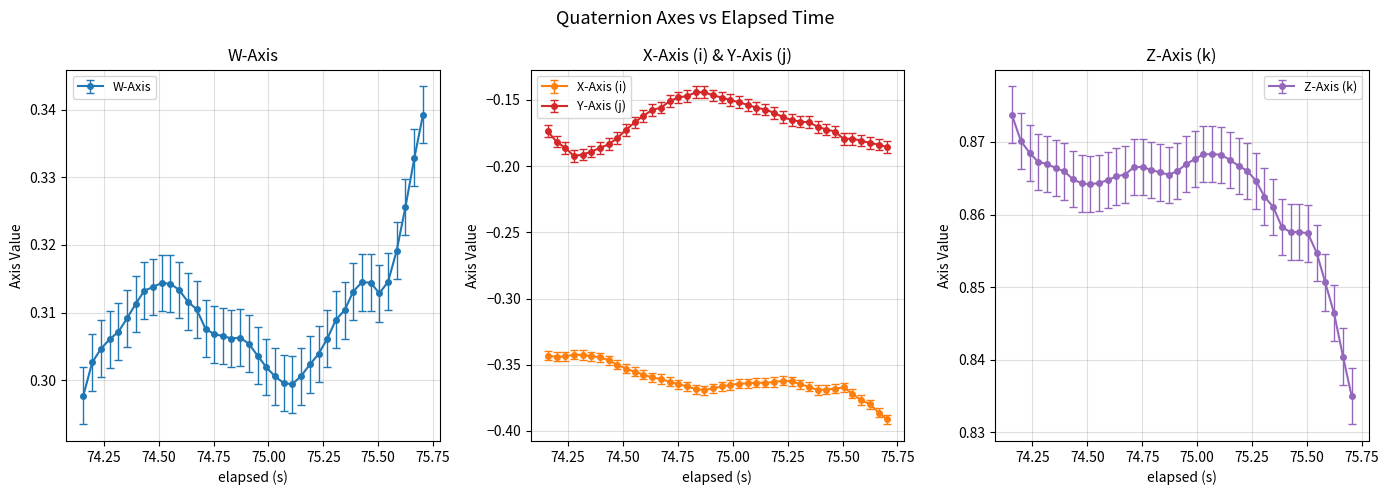

True or false: X-Axis (i) and Y-Axis (j) cross at least once.

False